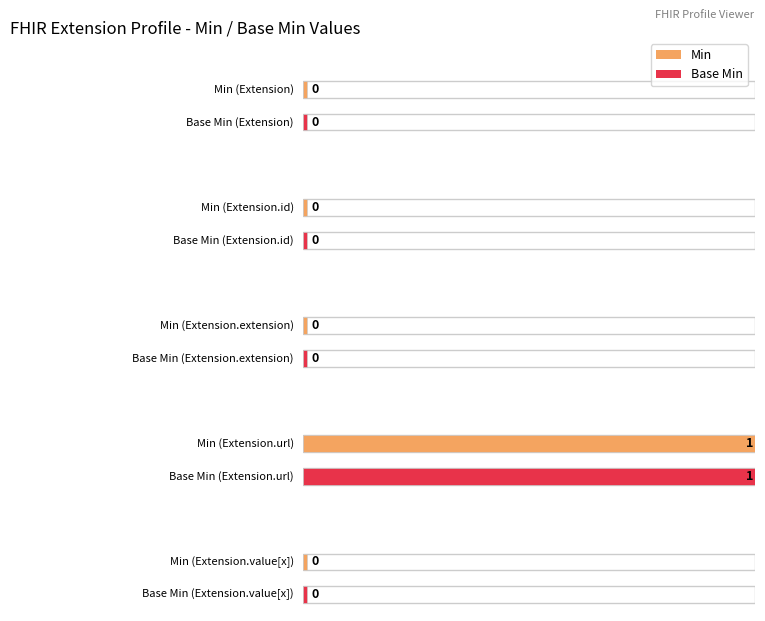

Which series changed the most between Extension and Extension.id?

Min